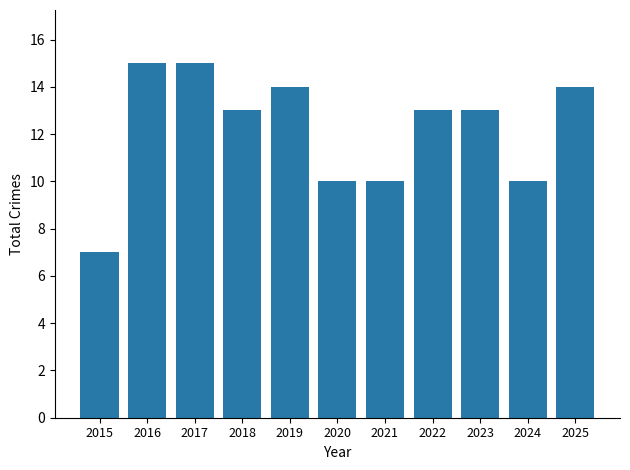

Is it true that the value at 2024 is 10?

True